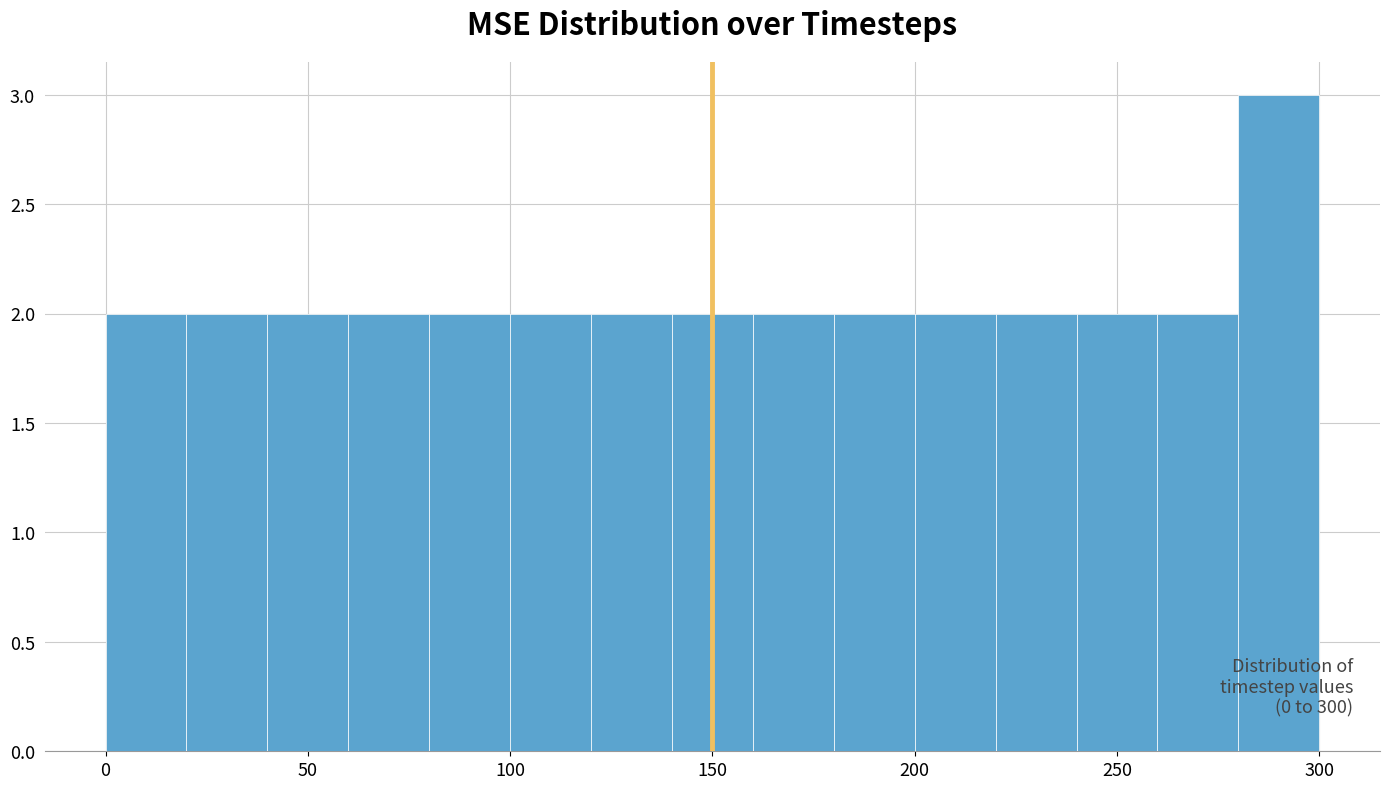

Over which range of the x-axis is the bar tallest?

280 to 300